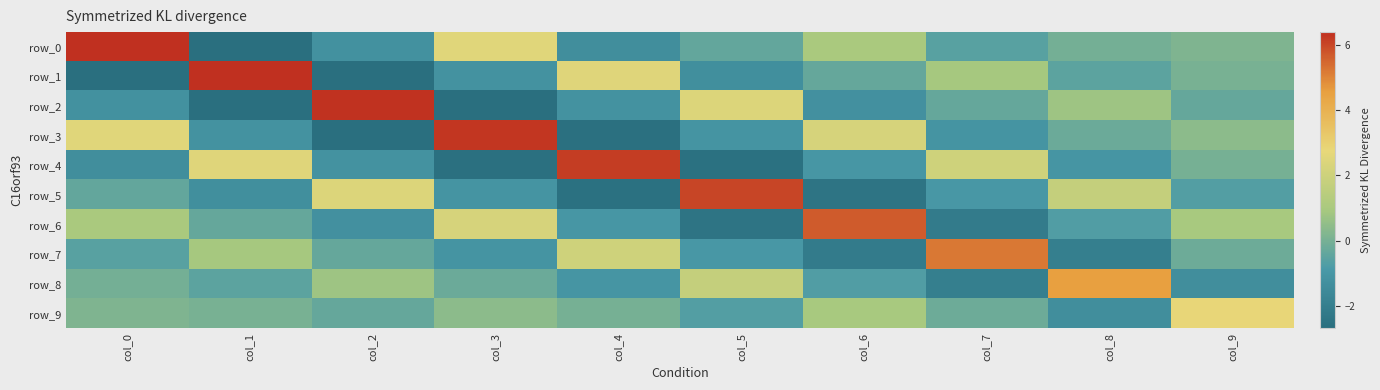

Reading left to right, transcribe all the data shown in this chart.

row_0: col_0=6.4	col_1=-2.7	col_2=-1.2	col_3=2.5	col_4=-1.3	col_5=-0.4	col_6=1.0	col_7=-0.6	col_8=-0.0	col_9=0.2
row_1: col_0=-2.7	col_1=6.4	col_2=-2.7	col_3=-1.2	col_4=2.5	col_5=-1.3	col_6=-0.3	col_7=0.9	col_8=-0.5	col_9=0.0
row_2: col_0=-1.2	col_1=-2.7	col_2=6.3	col_3=-2.6	col_4=-1.2	col_5=2.4	col_6=-1.2	col_7=-0.3	col_8=0.8	col_9=-0.3
row_3: col_0=2.5	col_1=-1.2	col_2=-2.6	col_3=6.3	col_4=-2.6	col_5=-1.1	col_6=2.3	col_7=-1.1	col_8=-0.2	col_9=0.4
row_4: col_0=-1.3	col_1=2.5	col_2=-1.2	col_3=-2.6	col_4=6.2	col_5=-2.5	col_6=-1.0	col_7=2.1	col_8=-1.0	col_9=-0.0
row_5: col_0=-0.4	col_1=-1.3	col_2=2.4	col_3=-1.1	col_4=-2.5	col_5=6.0	col_6=-2.4	col_7=-1.0	col_8=1.8	col_9=-0.7
row_6: col_0=1.0	col_1=-0.3	col_2=-1.2	col_3=2.3	col_4=-1.0	col_5=-2.4	col_6=5.6	col_7=-2.1	col_8=-0.7	col_9=0.9
row_7: col_0=-0.6	col_1=0.9	col_2=-0.3	col_3=-1.1	col_4=2.1	col_5=-1.0	col_6=-2.1	col_7=5.2	col_8=-2.0	col_9=-0.2
row_8: col_0=-0.0	col_1=-0.5	col_2=0.8	col_3=-0.2	col_4=-1.0	col_5=1.8	col_6=-0.7	col_7=-2.0	col_8=4.6	col_9=-1.4
row_9: col_0=0.2	col_1=0.0	col_2=-0.3	col_3=0.4	col_4=-0.0	col_5=-0.7	col_6=0.9	col_7=-0.2	col_8=-1.4	col_9=2.8